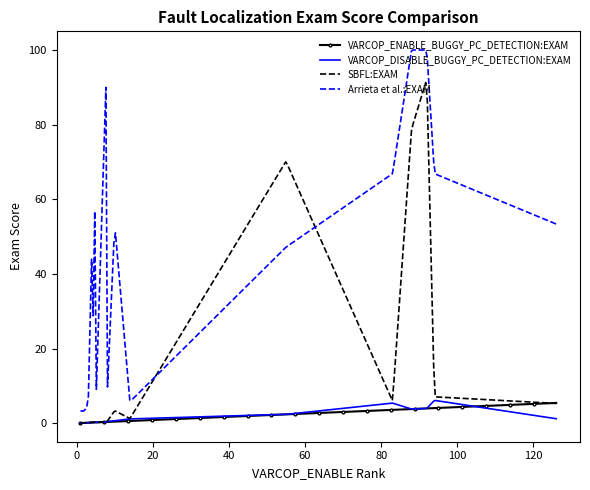

Which series has the widest spread of values?

Arrieta et al.:EXAM